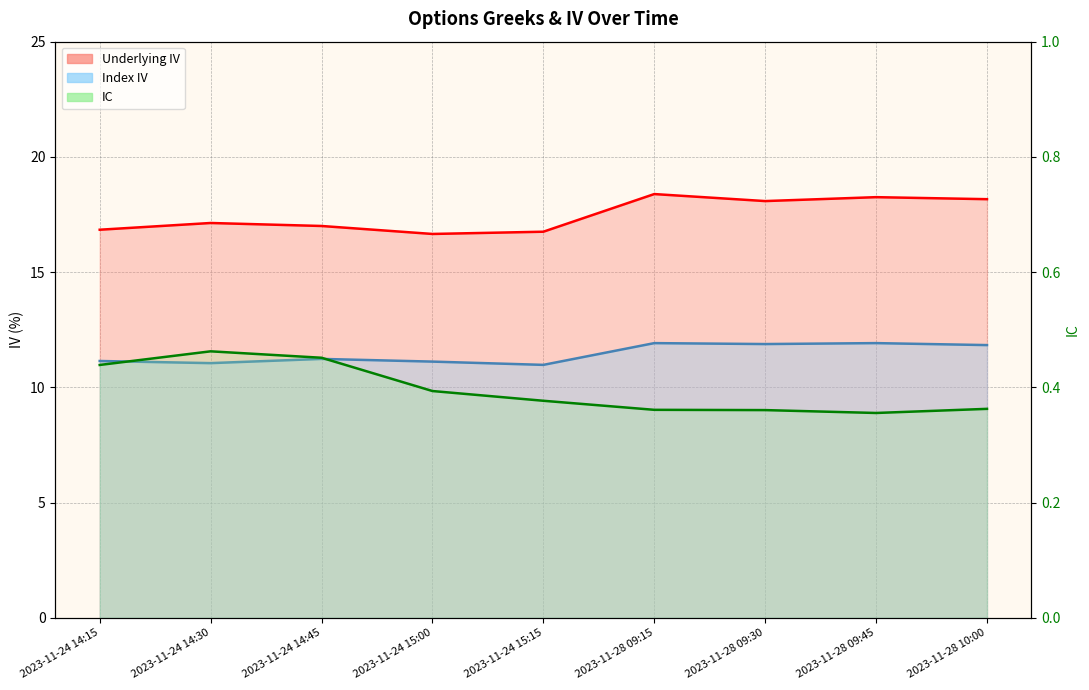

True or false: IC has more than 2 points higher than both neighbors.

False